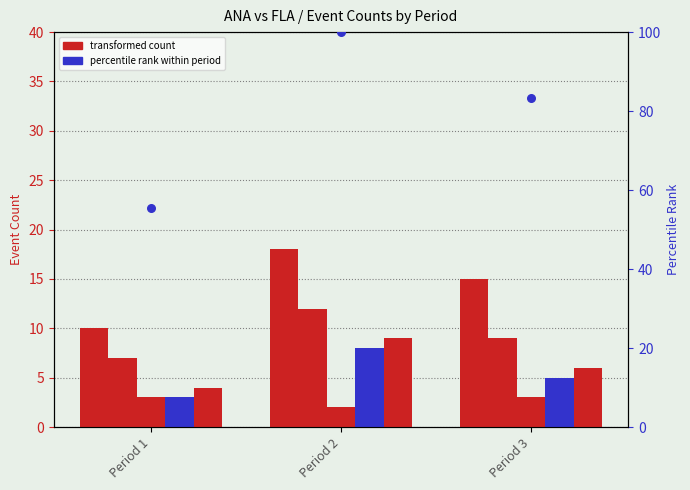

Which series has the widest spread of Y values?

percentile rank within period